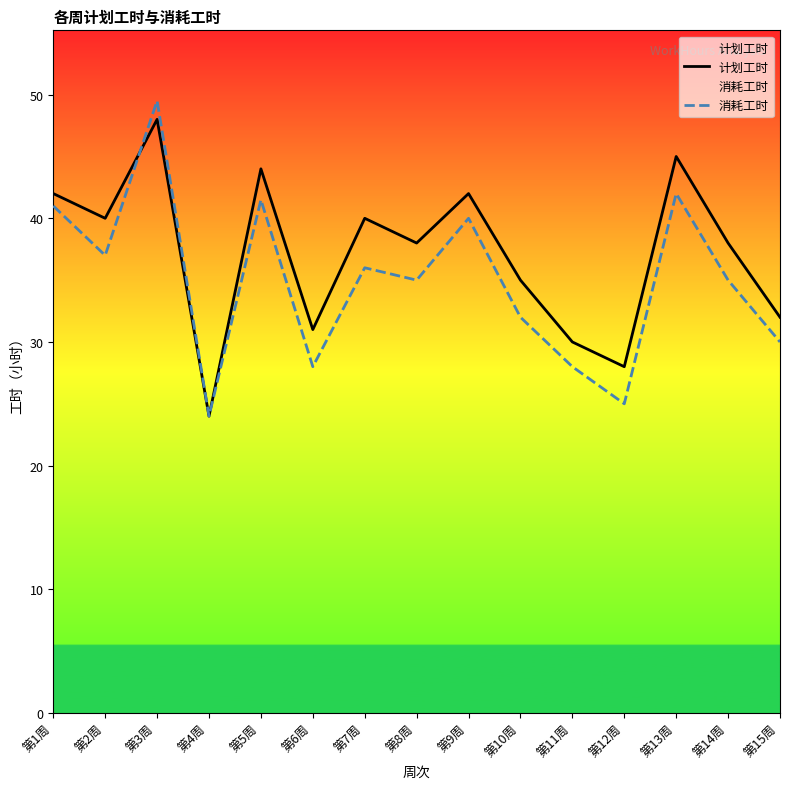

What is the label of the 13th point from the left?

第13周